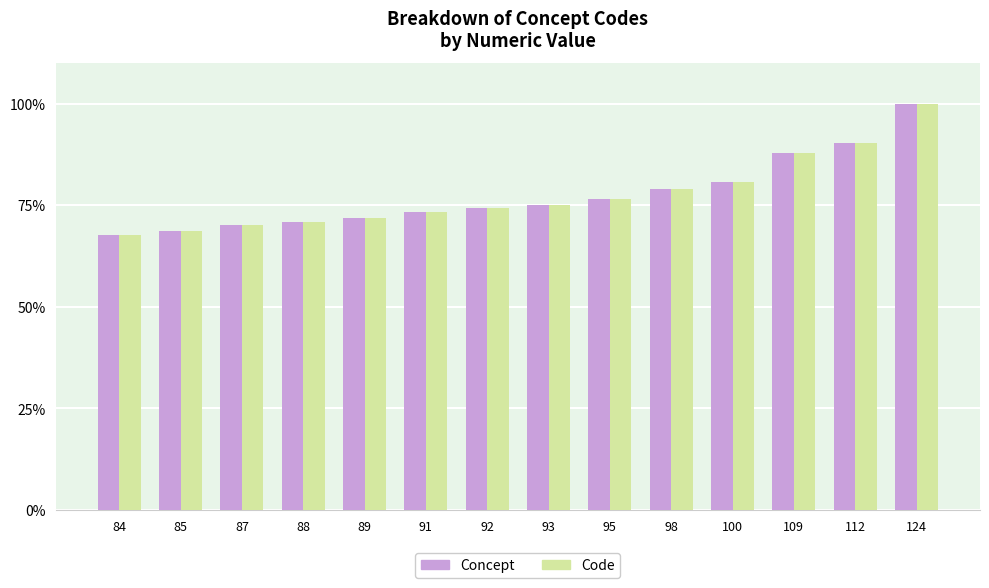

What are all the series names shown in the legend?

Concept, Code